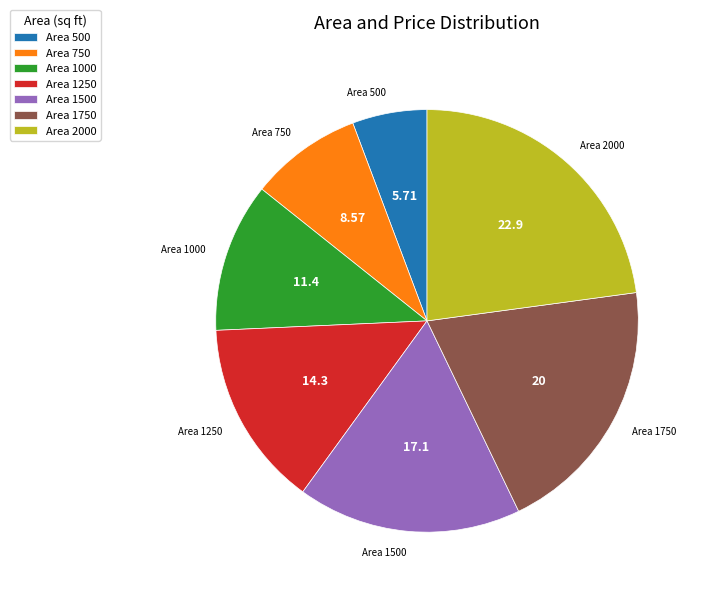

Approximately how many times larger is the value at Area 500 compared to Area 1750?

0.3